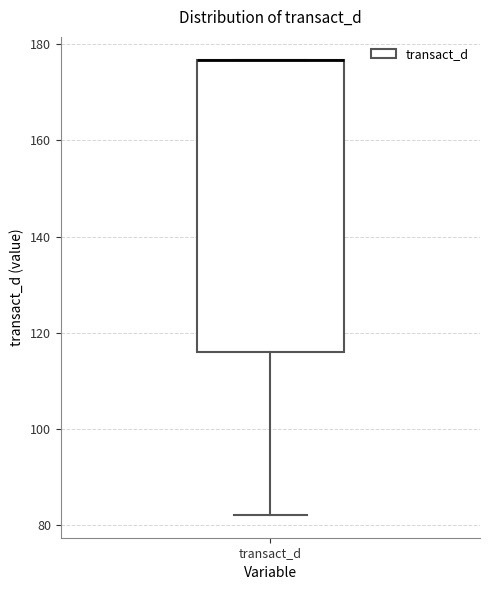

Read this box plot against the y-axis: the position of the median line, the range covered by the box, and the ends of both whiskers. The values are not printed on the chart, so give them approximately, as read against the axis.

median 176 (drawn on the box's upper edge), box 116 to 176, whiskers 82 to 176